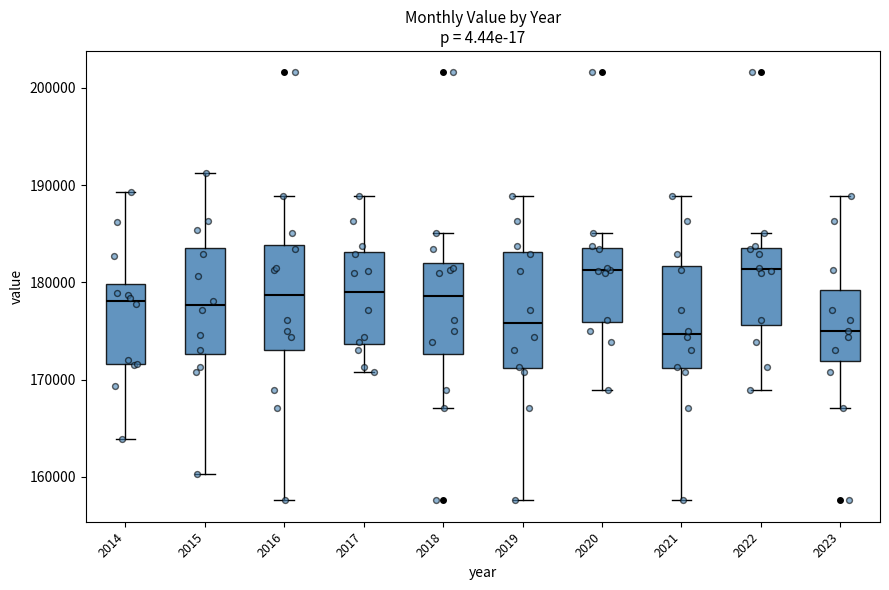

Reading left to right, read every box against the y-axis: the position of its median line, the range the box covers, and the ends of its whiskers. The values are not printed on the chart, so give them approximately, as read against the axis.

2014: median 178000, box 172000 to 180000, whiskers 164000 to 189000
2015: median 178000, box 173000 to 184000, whiskers 160000 to 191000
2016: median 179000, box 173000 to 184000, whiskers 158000 to 189000
2017: median 179000, box 174000 to 183000, whiskers 171000 to 189000
2018: median 179000, box 173000 to 182000, whiskers 167000 to 185000
2019: median 176000, box 171000 to 183000, whiskers 158000 to 189000
2020: median 181000, box 176000 to 184000, whiskers 169000 to 185000
2021: median 175000, box 171000 to 182000, whiskers 158000 to 189000
2022: median 181000, box 176000 to 184000, whiskers 169000 to 185000
2023: median 175000, box 172000 to 179000, whiskers 167000 to 189000